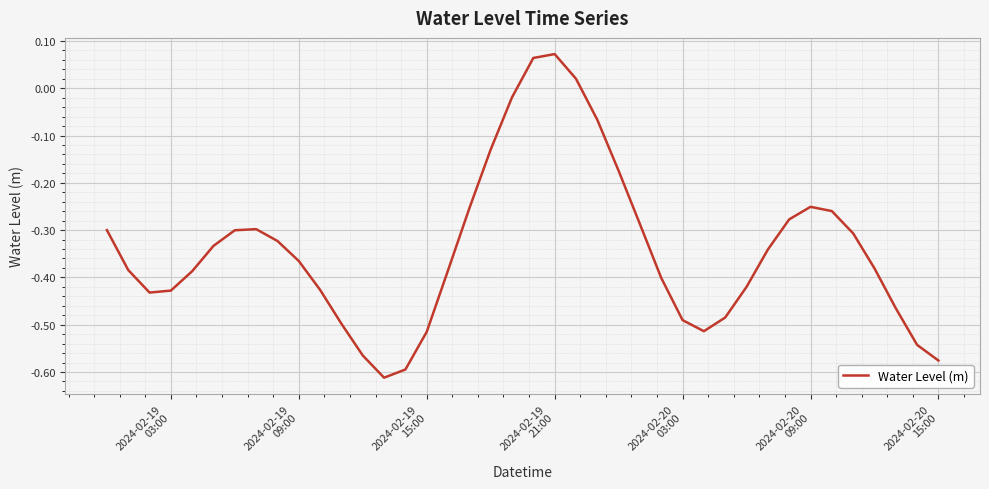

What is the difference between the maximum and minimum values?

0.7